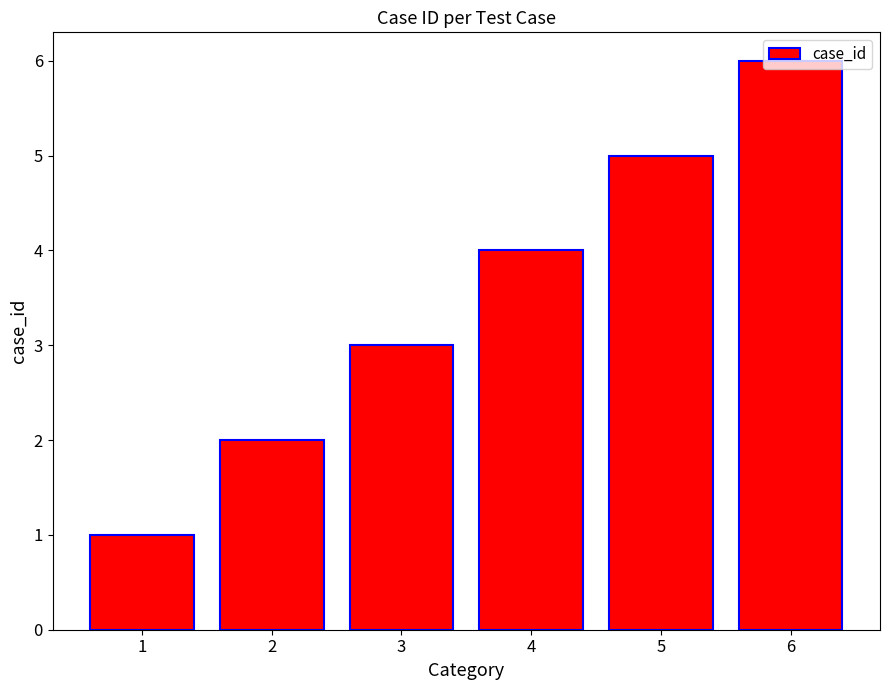

Reading left to right, extract all data points from this chart.

1=1	2=2	3=3	4=4	5=5	6=6